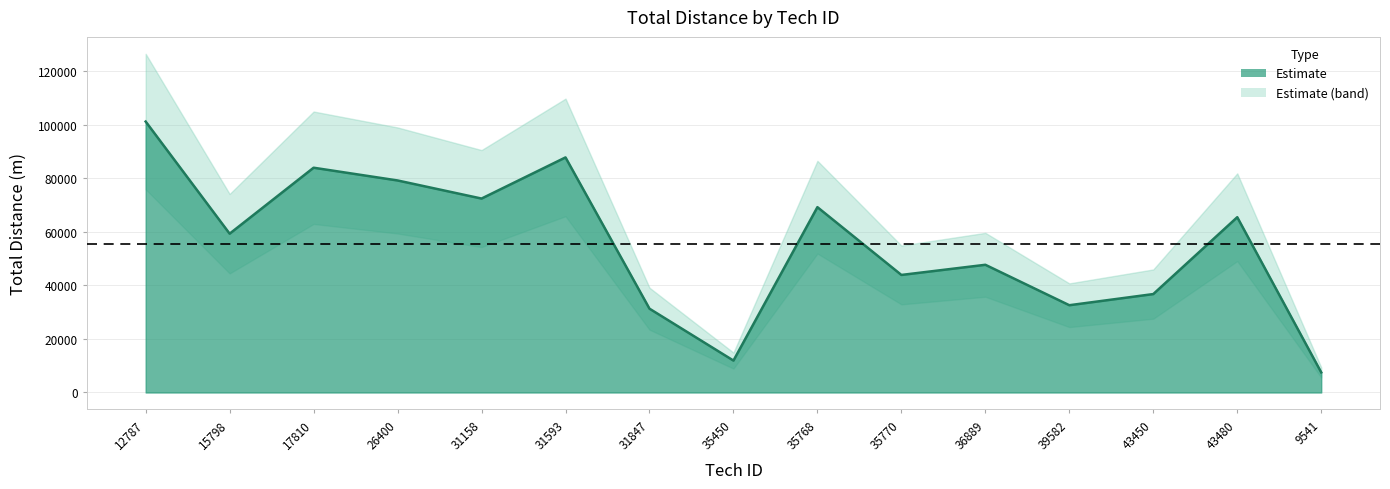

List the labels in order of value, largest first.

12787, 31593, 17810, 26400, 31158, 35768, 43480, 15798, 36889, 35770, 43450, 39582, 31847, 35450, 9541